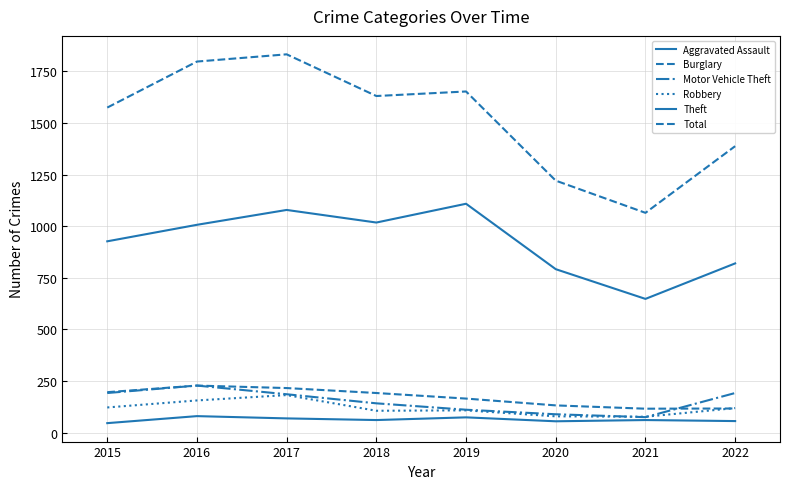

Reading left to right, list all the values displayed in this chart.

Aggravated Assault: 2015=46	2016=80	2017=69	2018=61	2019=74	2020=55	2021=61	2022=56
Burglary: 2015=196	2016=228	2017=216	2018=192	2019=165	2020=132	2021=116	2022=117
Motor Vehicle Theft: 2015=192	2016=228	2017=186	2018=142	2019=111	2020=89	2021=75	2022=192
Robbery: 2015=122	2016=156	2017=182	2018=106	2019=108	2020=79	2021=77	2022=119
Theft: 2015=927	2016=1007	2017=1079	2018=1018	2019=1109	2020=792	2021=648	2022=820
Total: 2015=1575	2016=1798	2017=1833	2018=1631	2019=1653	2020=1221	2021=1065	2022=1388